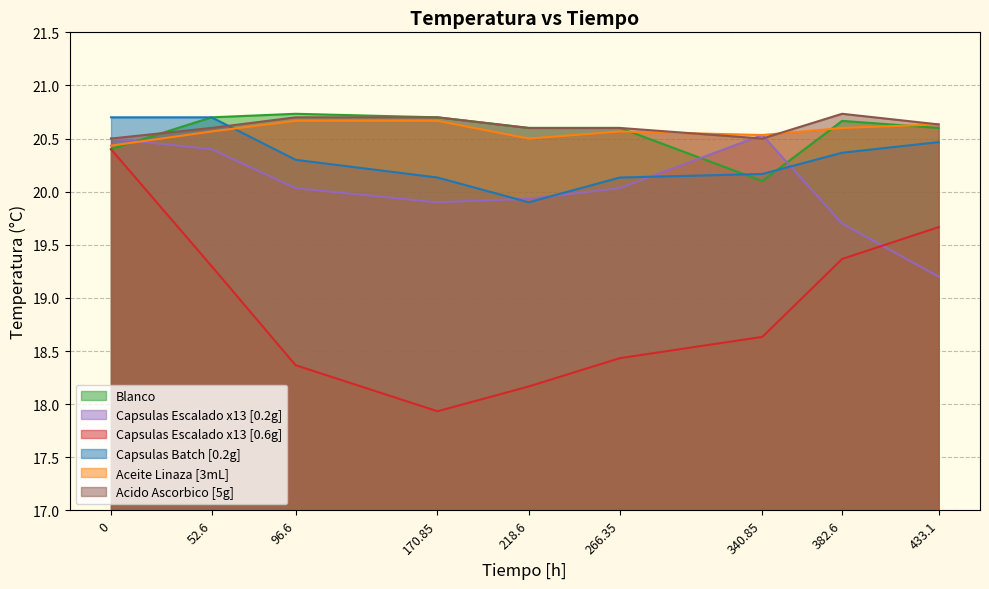

Is it true that Aceite Linaza [3mL] equals 33.9 at 96.6?

False